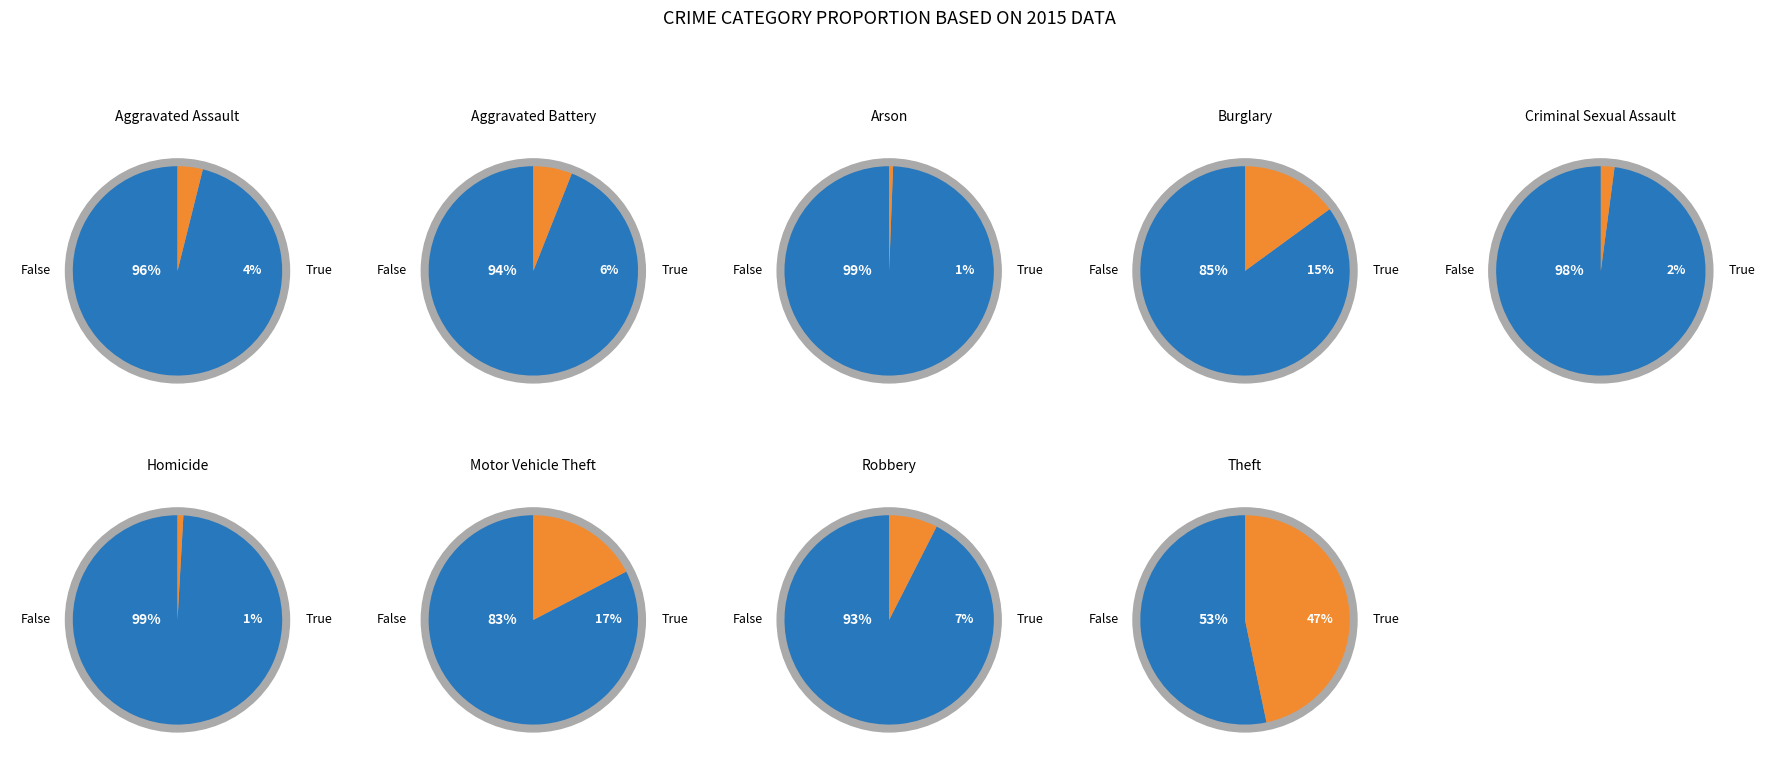

How many segments does this pie chart have?

9